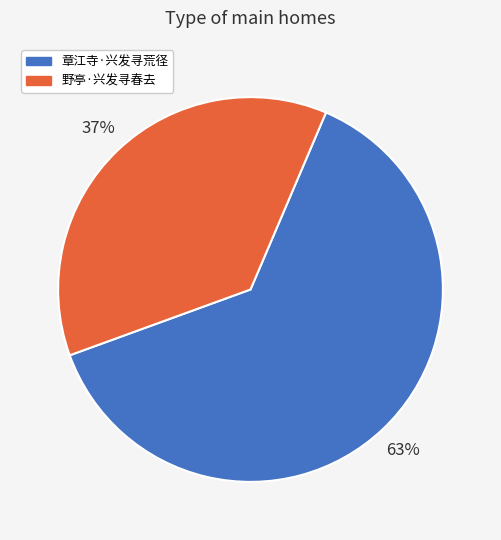

Do 野亭·兴发寻春去 and 章江寺·兴发寻荒径 together represent more than half of the pie?

Yes